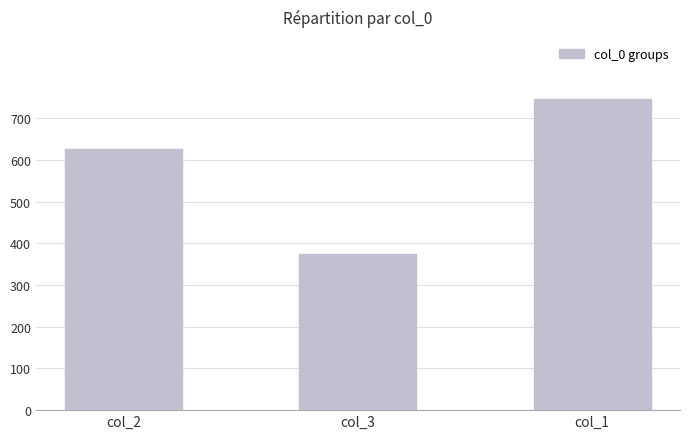

List the labels in order of value, largest first.

col_1, col_2, col_3